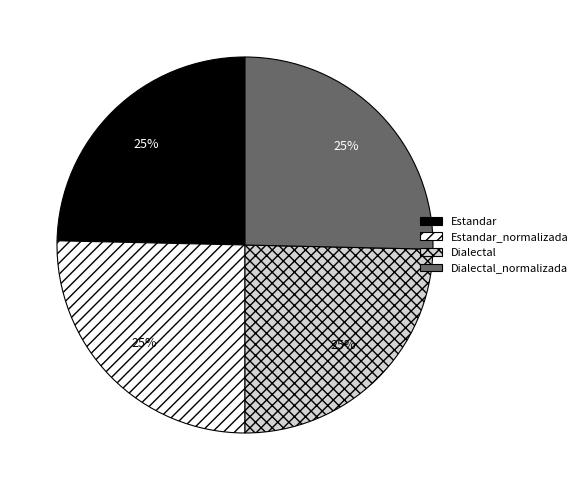

Is there any slice that represents more than half of the pie?

No